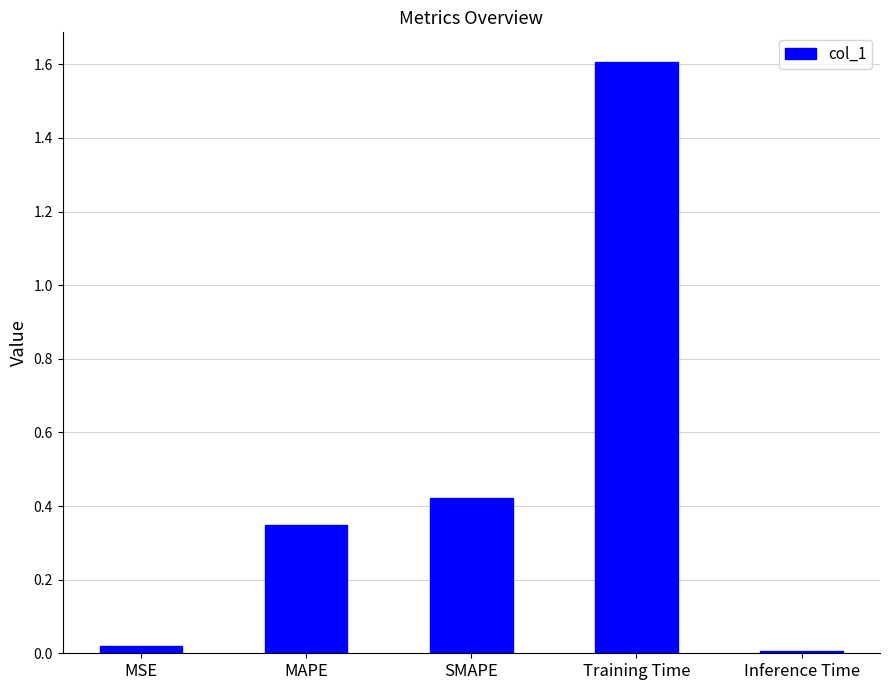

Does the chart contain stacked bars?

No